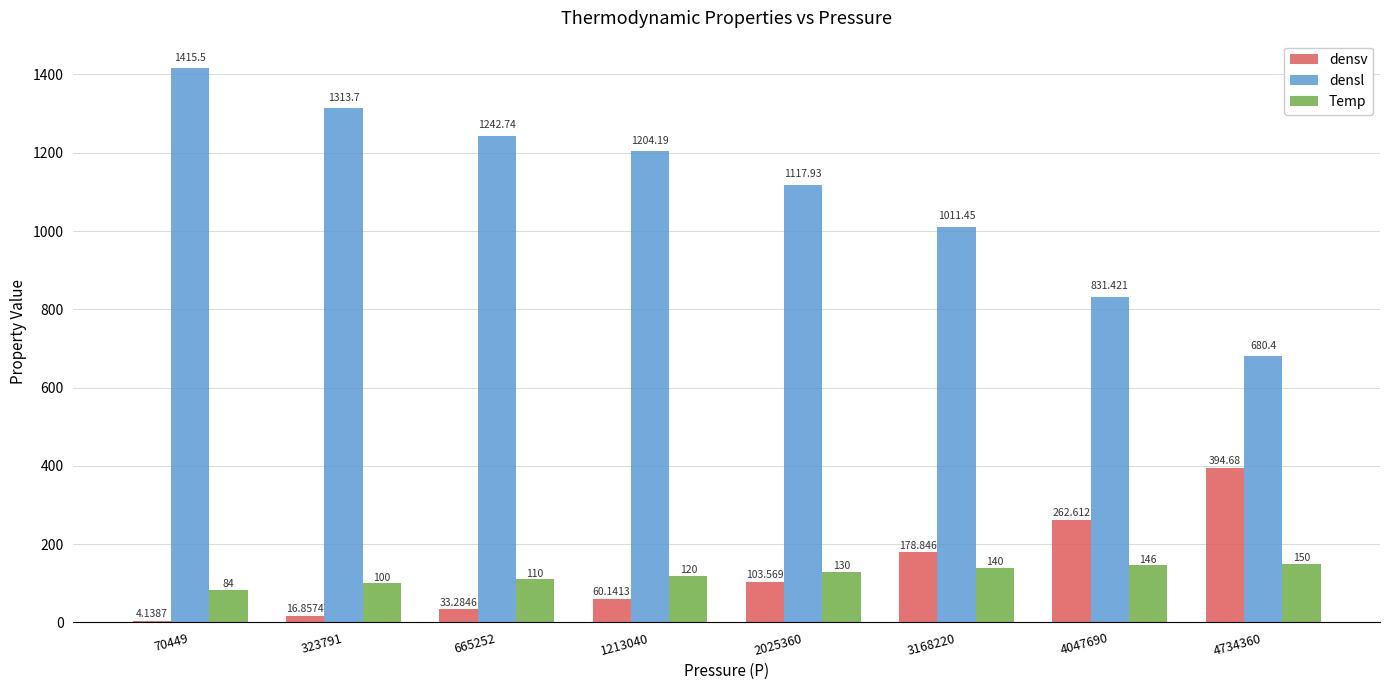

Between 1213040 and 4047690, which series saw the biggest shift?

densl